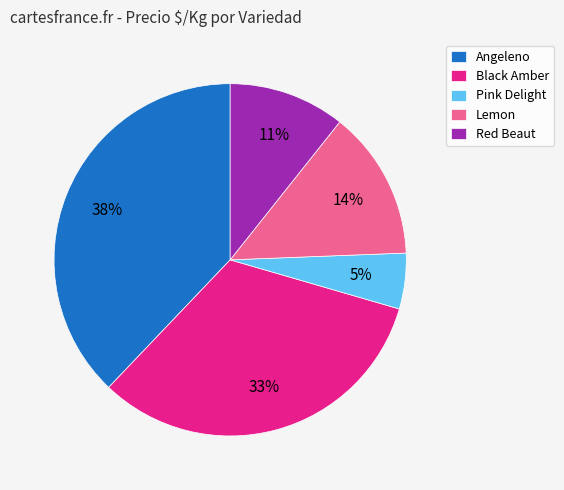

The Angeleno slice represents 16% of the pie. True or false?

False